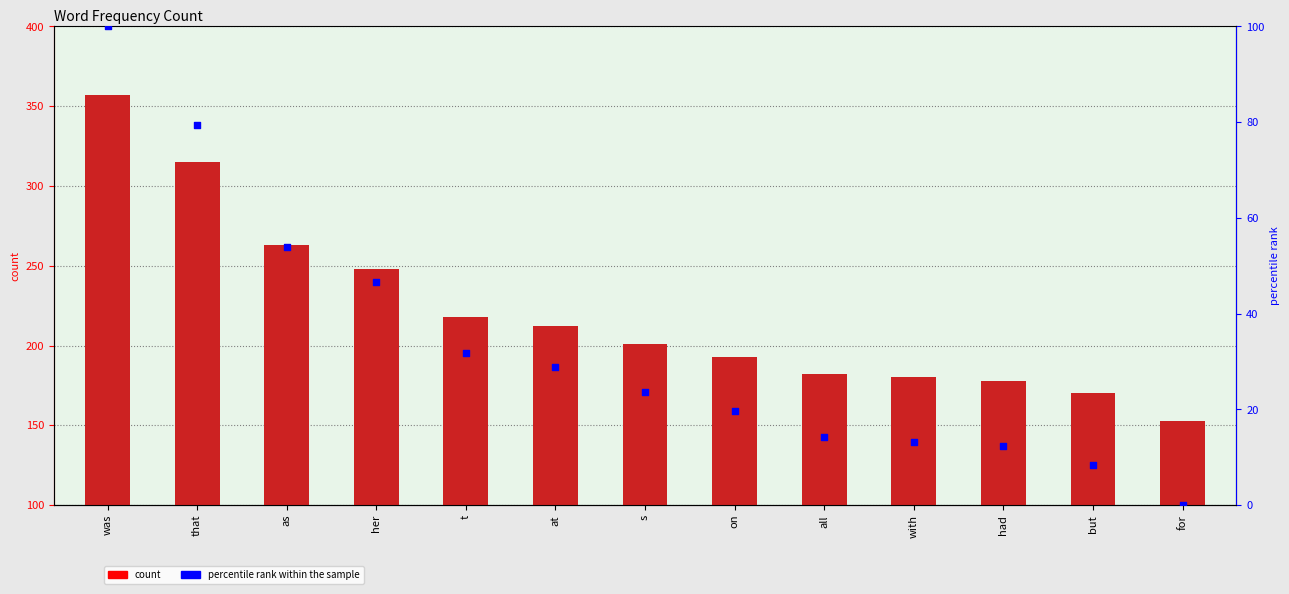

What is the total value across all series at had?

190.3